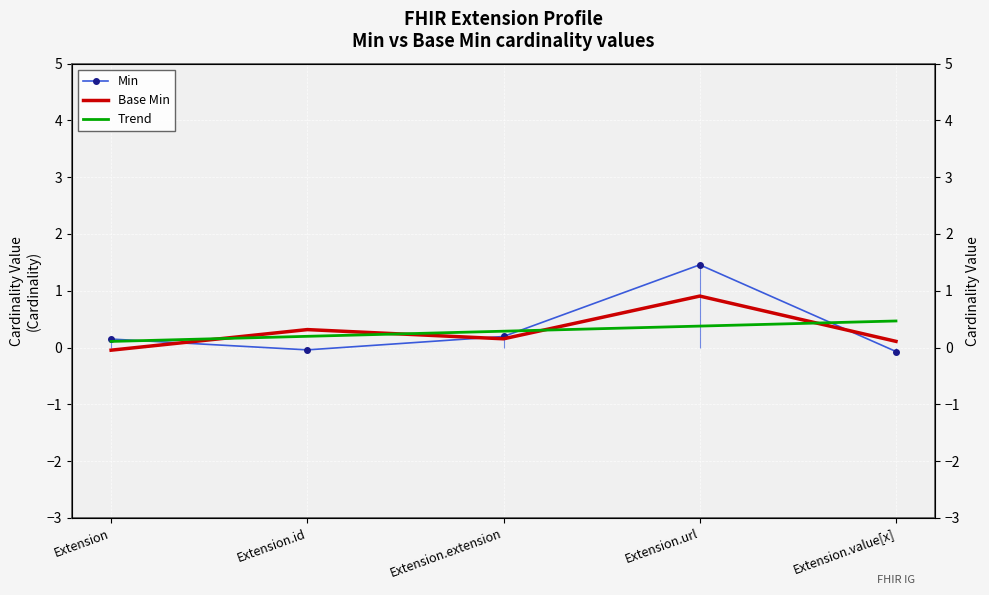

Between Extension.id and Extension, which is larger?

Extension